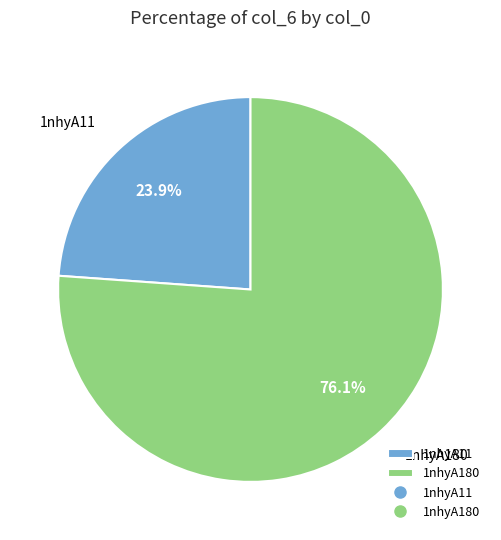

Combined, do 1nhyA180 and 1nhyA11 account for over 50%?

Yes